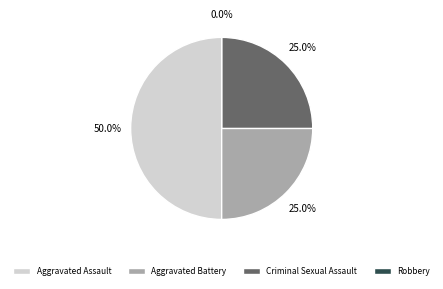

Count the number of slices in the pie.

4